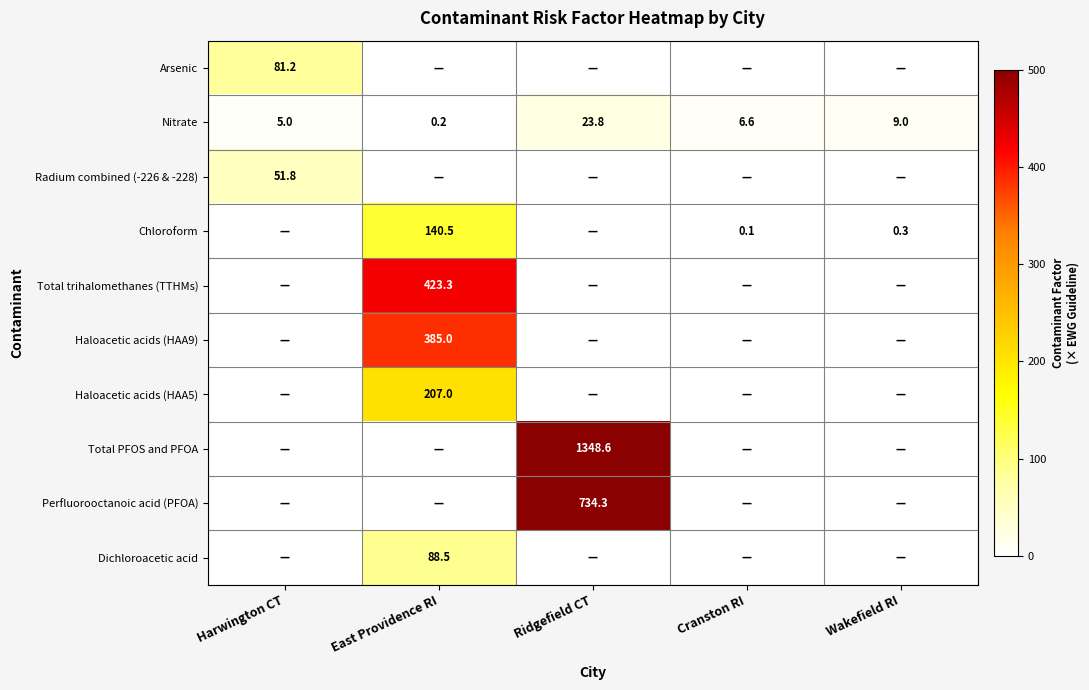

The value of Haloacetic acids (HAA5) at Harwington CT is 0.0. True or false?

True